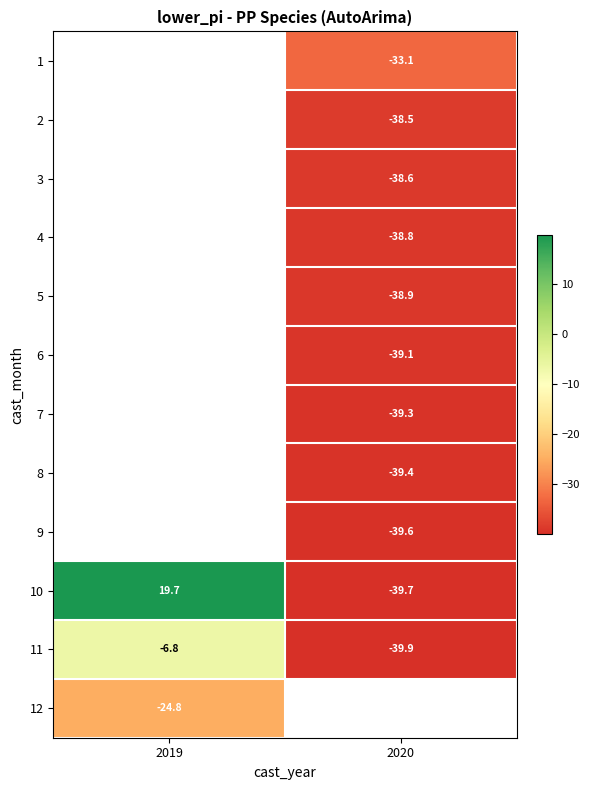

Between 2020 and 2019, which is larger?

2019